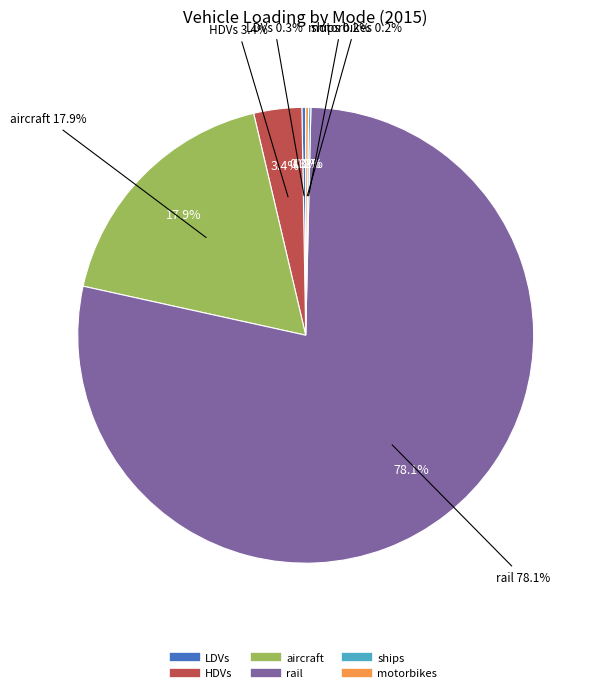

The HDVs slice represents 3% of the pie. True or false?

True